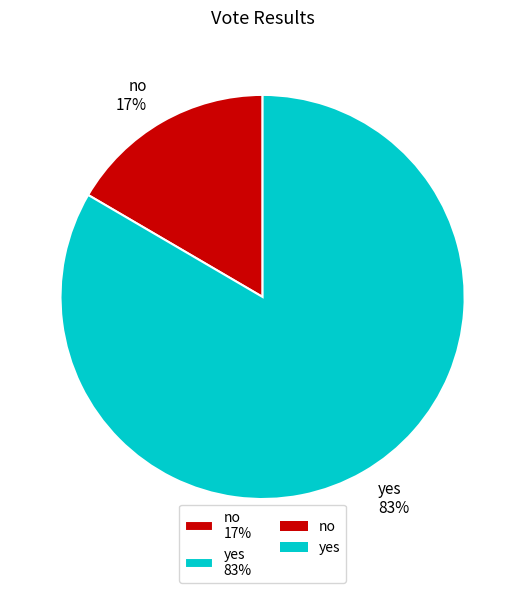

Approximately how many times larger is the value at no compared to yes?

0.2